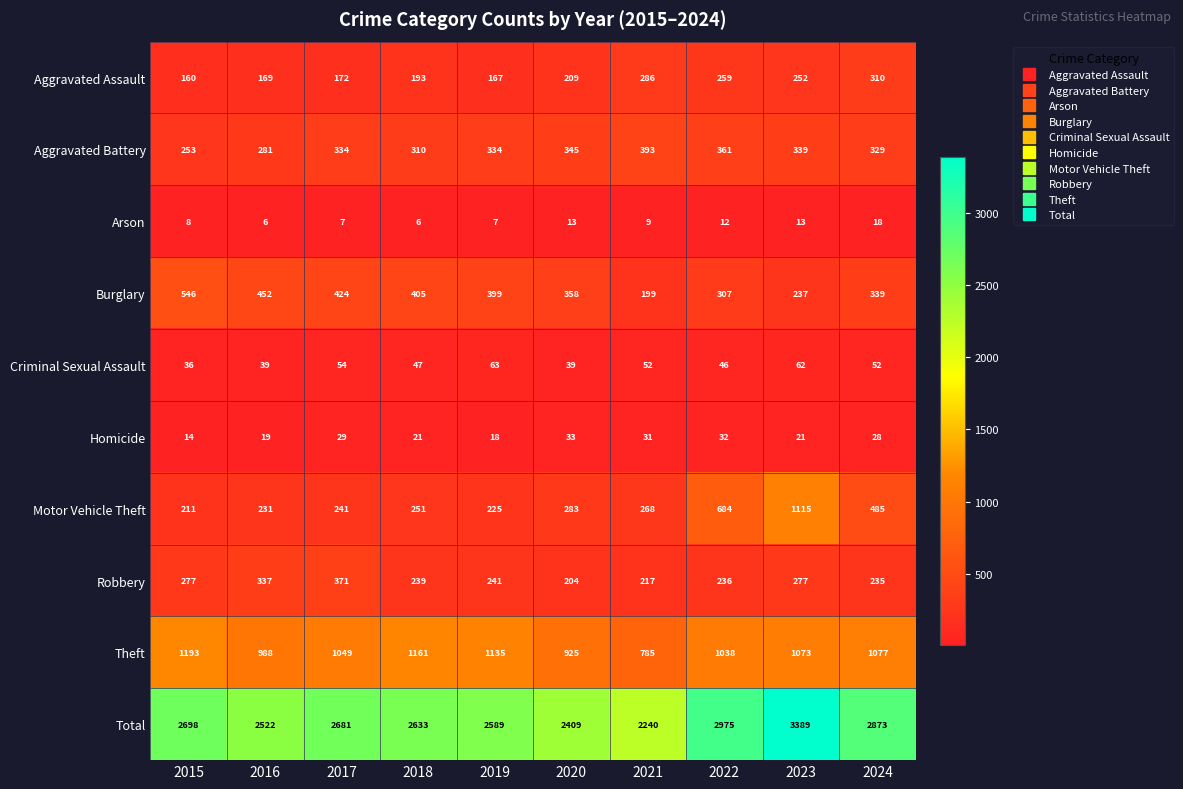

Which series has the largest range (max minus min)?

Total